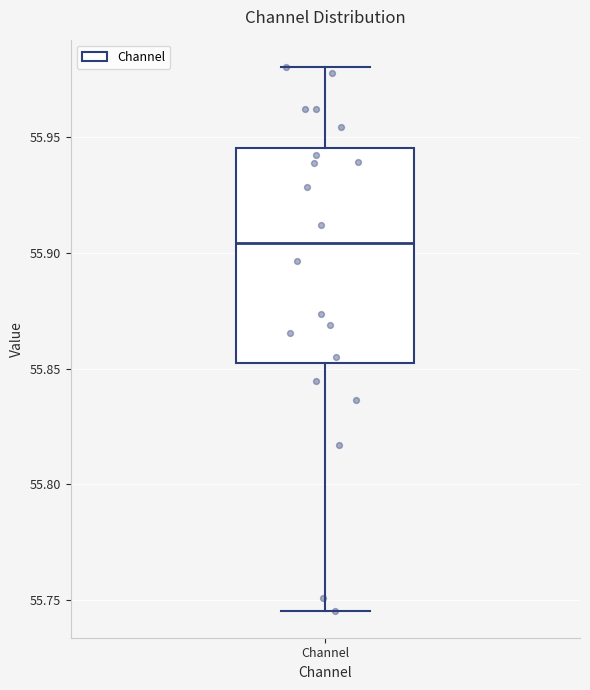

Transcribe this box plot: give where the median line is, the range the box spans, and where the two whiskers end, as read against the y-axis. The values are not printed on the chart, so give them approximately, as read against the axis.

median 55.905, box 55.850 to 55.945, whiskers 55.745 to 55.980